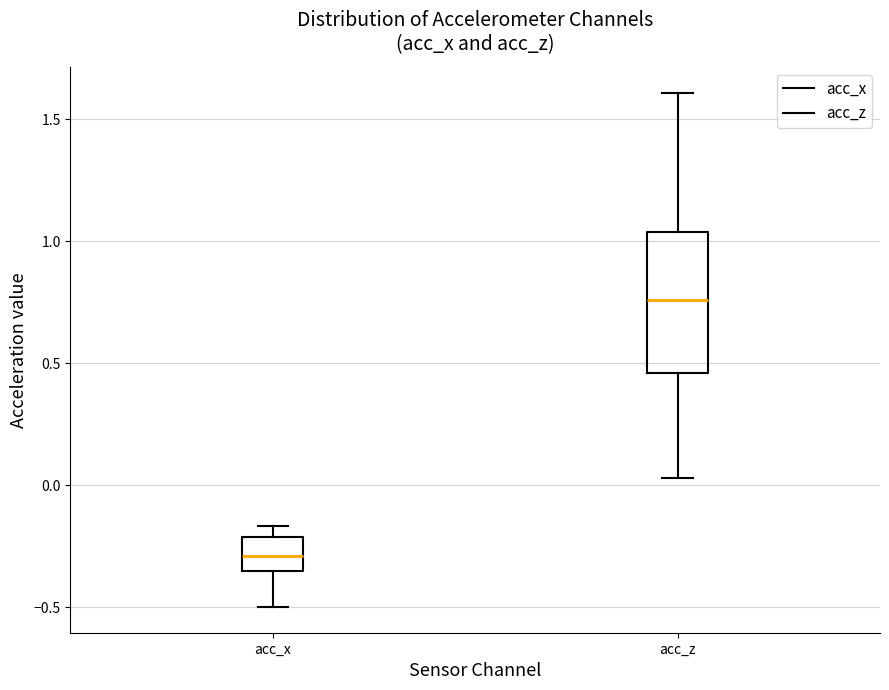

Where does the upper whisker of the box for acc_z end on the y-axis? The values are not printed on the chart, so give them approximately, as read against the axis.

1.60